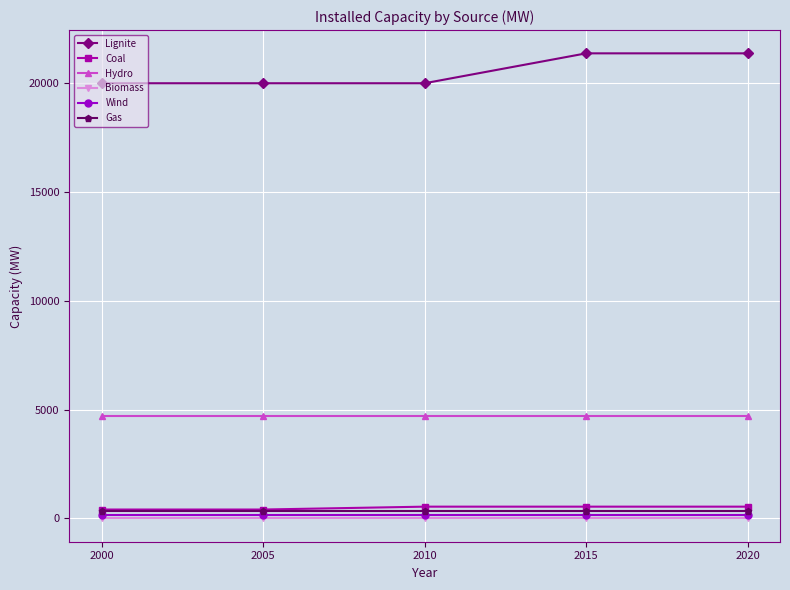

How many categories are shown in the chart?

5